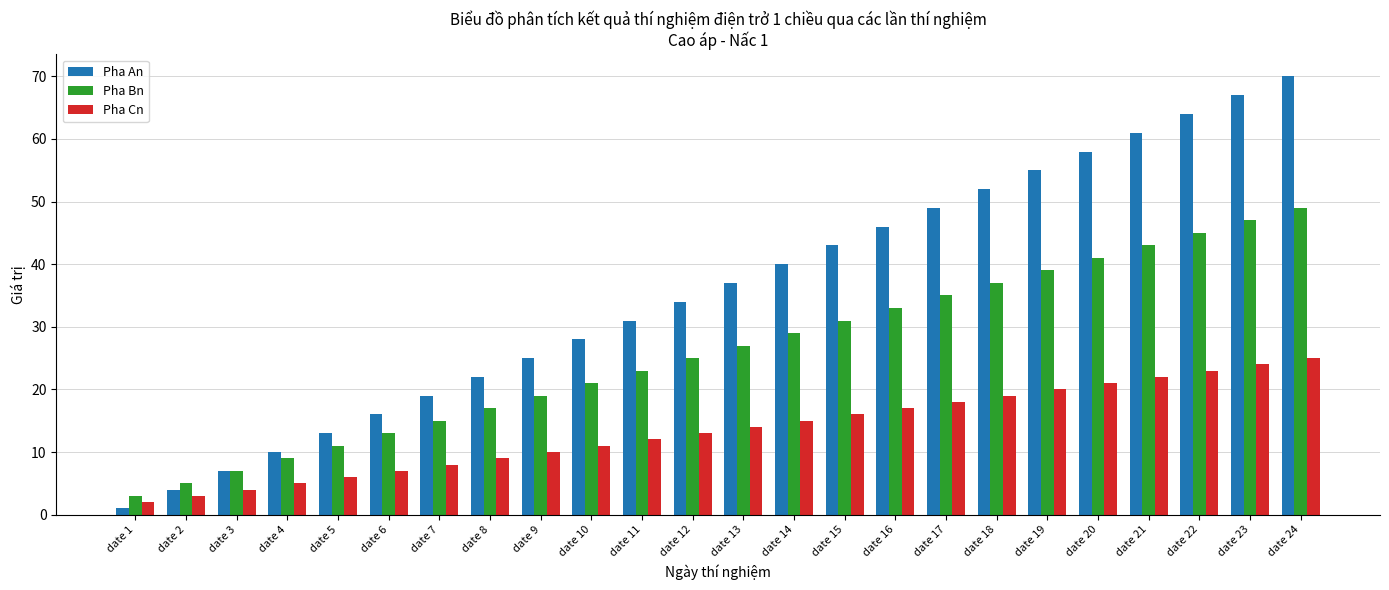

How many series are shown in this chart?

3